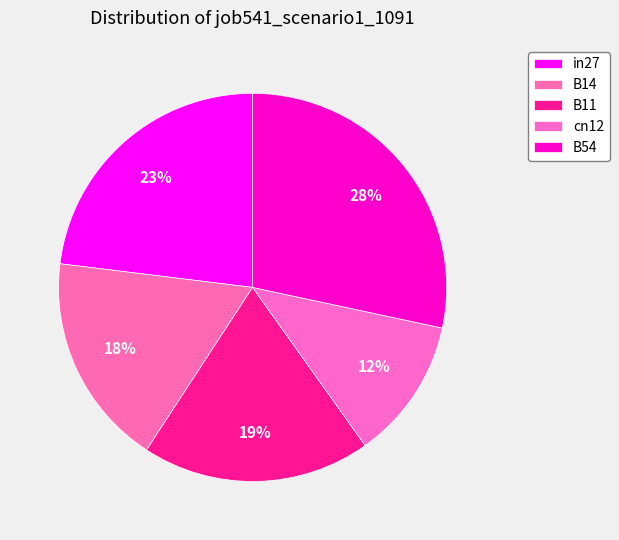

Count the number of slices in the pie.

5